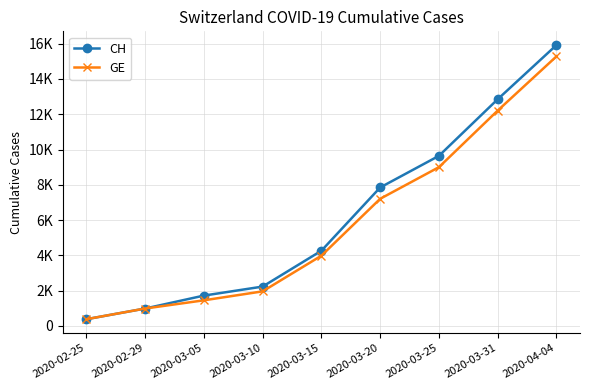

Rank the series by their average value, from highest to lowest.

CH, GE